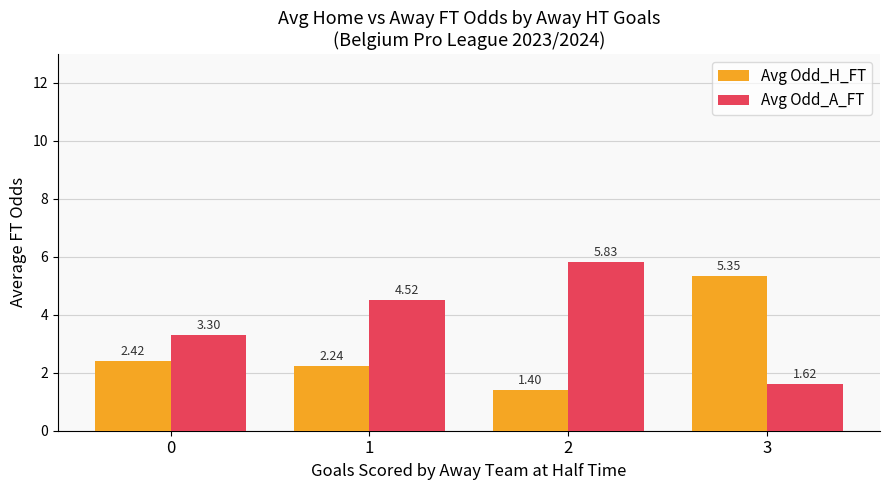

What is the difference between the Avg Odd_H_FT values at 2 and 0?

1.0